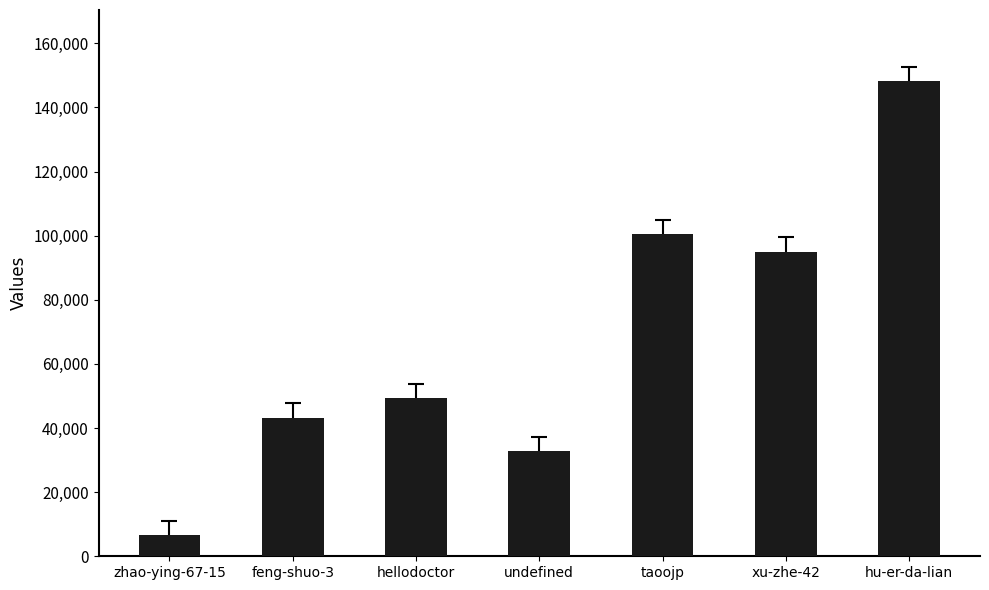

What value does the data have at hellodoctor, to the nearest 100?

49300